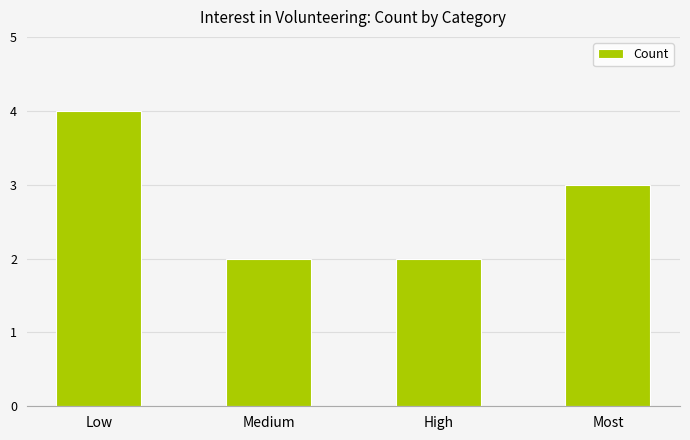

Between Medium and Most, which is larger?

Most